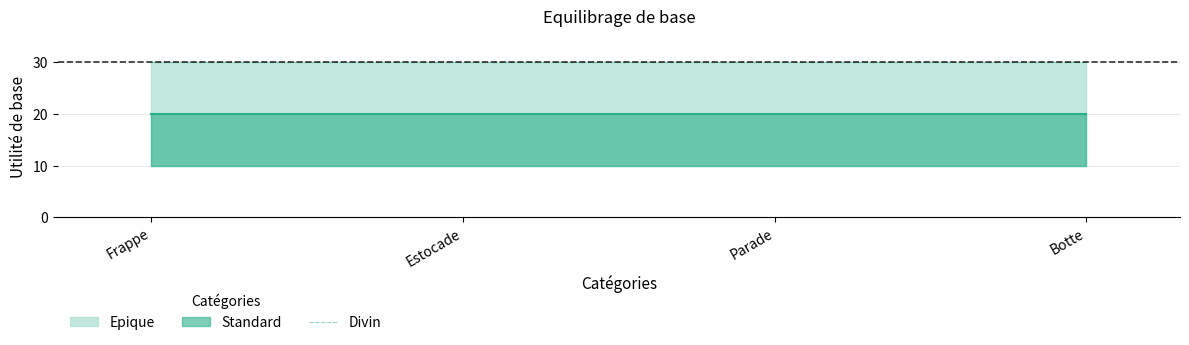

Rank the series by their maximum value, from lowest to highest.

Standard, Epique, Divin